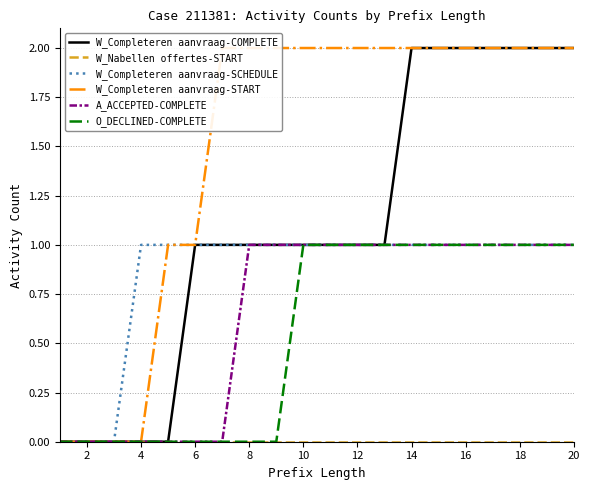

What are all the series names shown in the legend?

W_Completeren aanvraag-COMPLETE, W_Nabellen offertes-START, W_Completeren aanvraag-SCHEDULE, W_Completeren aanvraag-START, A_ACCEPTED-COMPLETE, O_DECLINED-COMPLETE